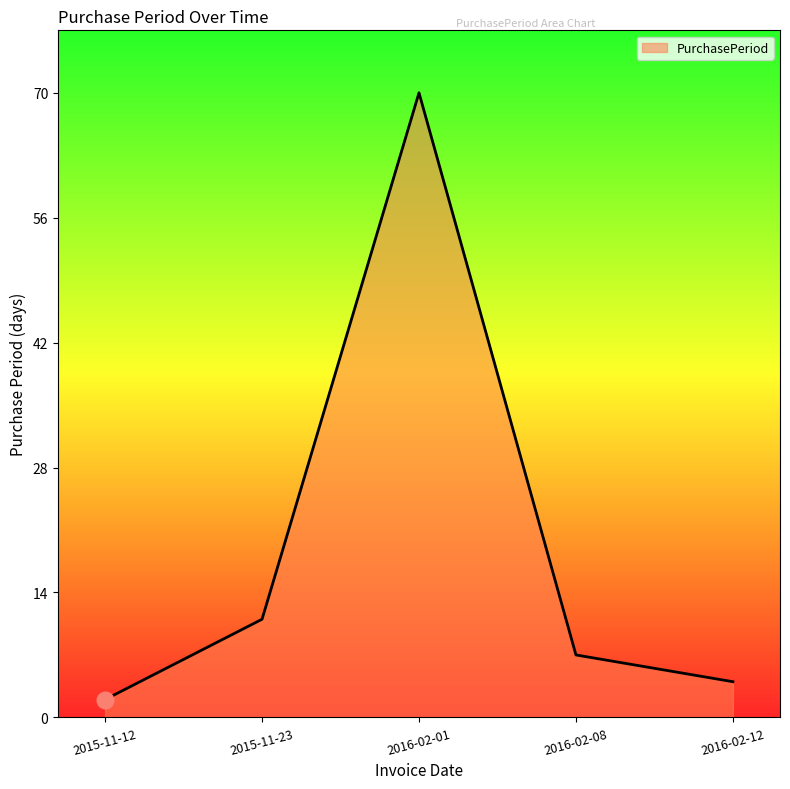

How many lines are shown in the chart?

1